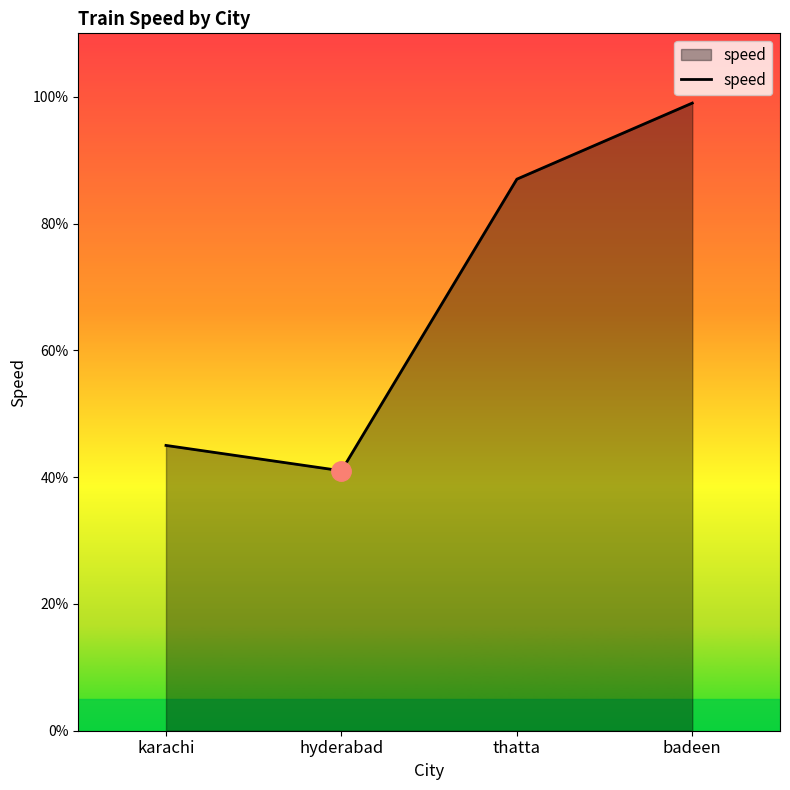

The value at badeen is 168. True or false?

False